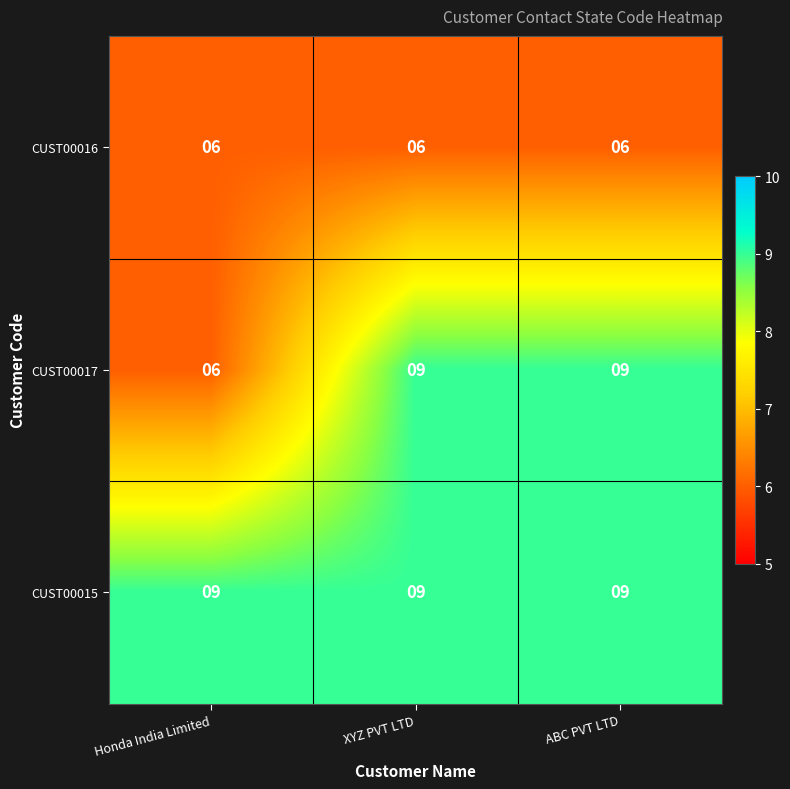

What is the maximum value for CUST00016?

6